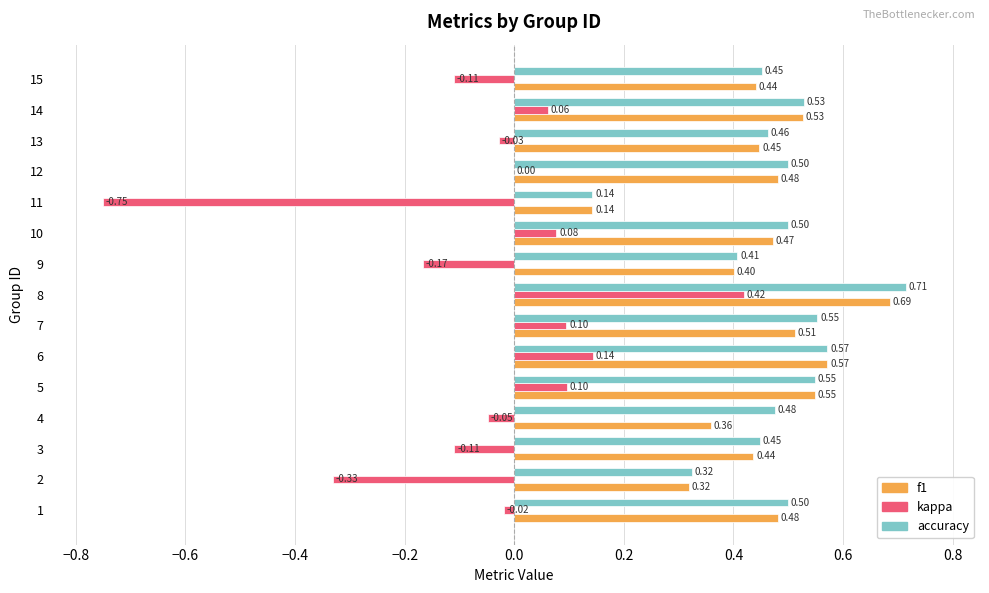

What is the sum of all f1 values?

6.8